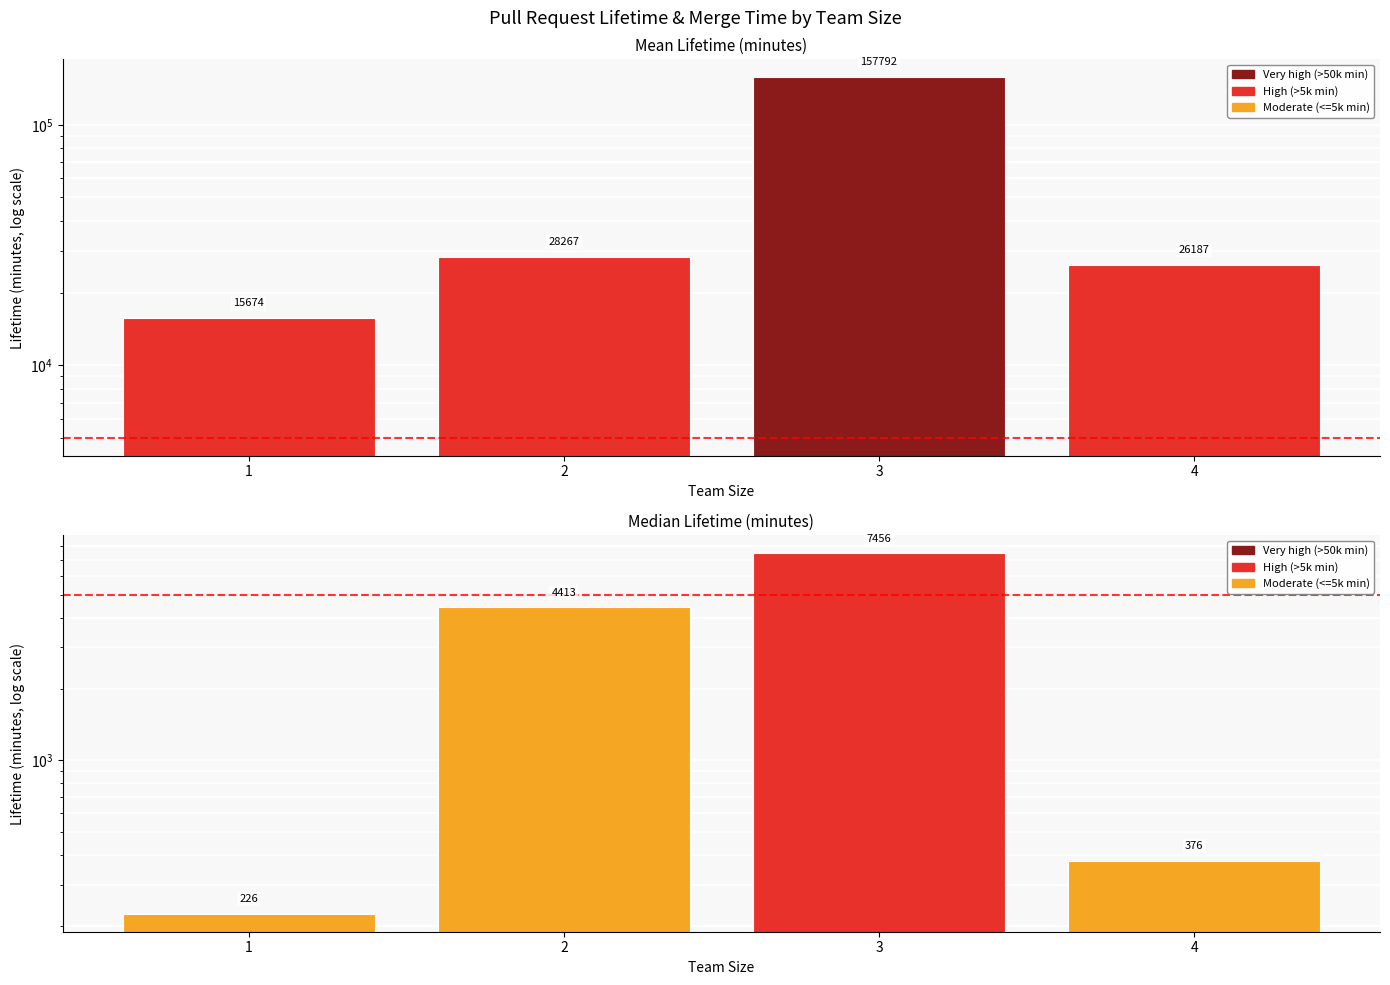

What is the sum of all median_lifetime values?

12471.5